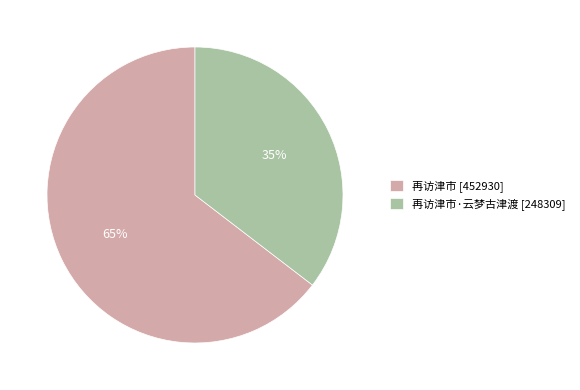

Count the number of slices in the pie.

2